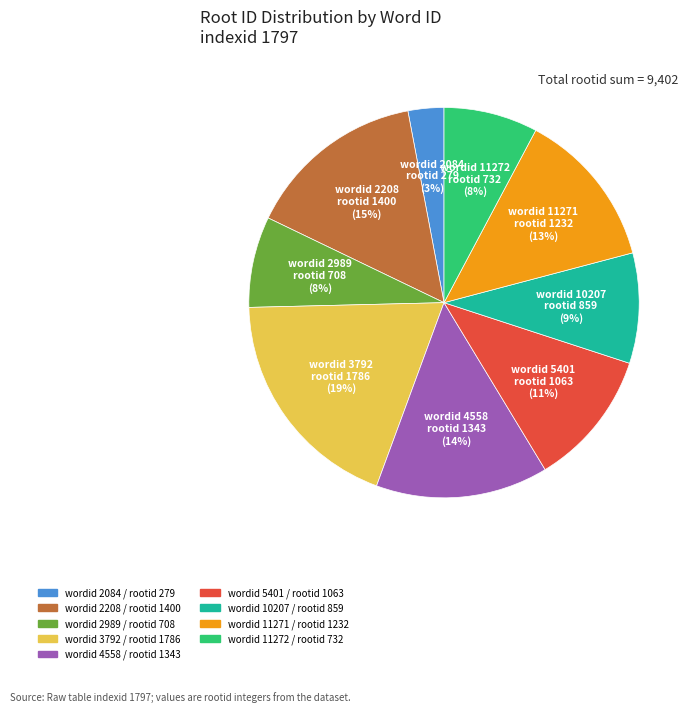

Does any single category account for the majority?

No